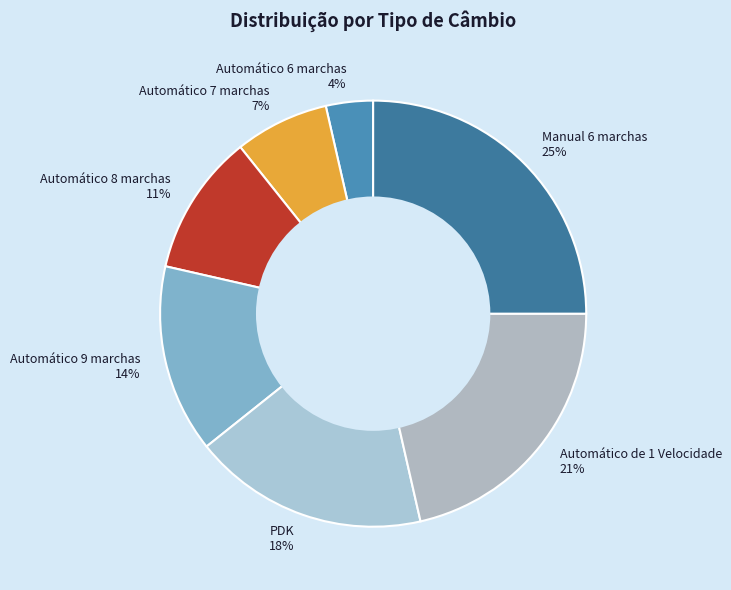

The Automático 7 marchas slice represents 7% of the pie. True or false?

True